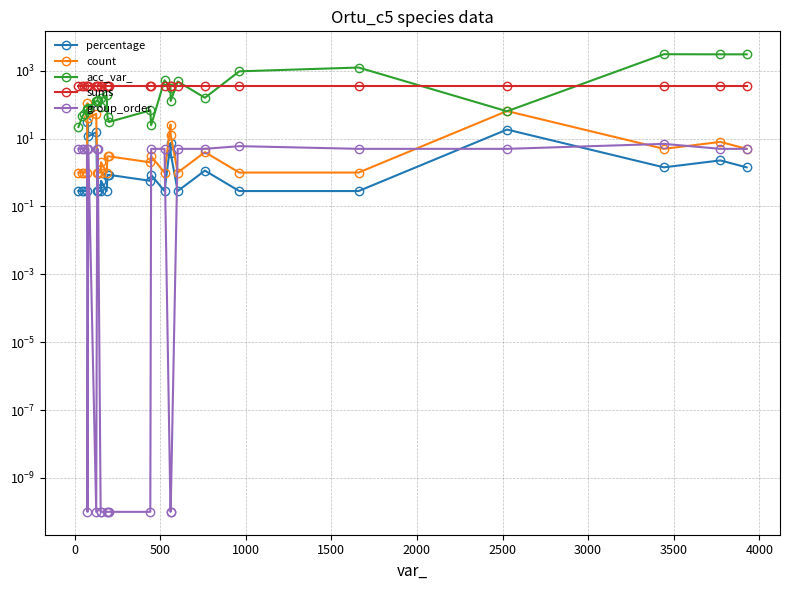

How many interior local peaks does the acc_var_ series have?

7